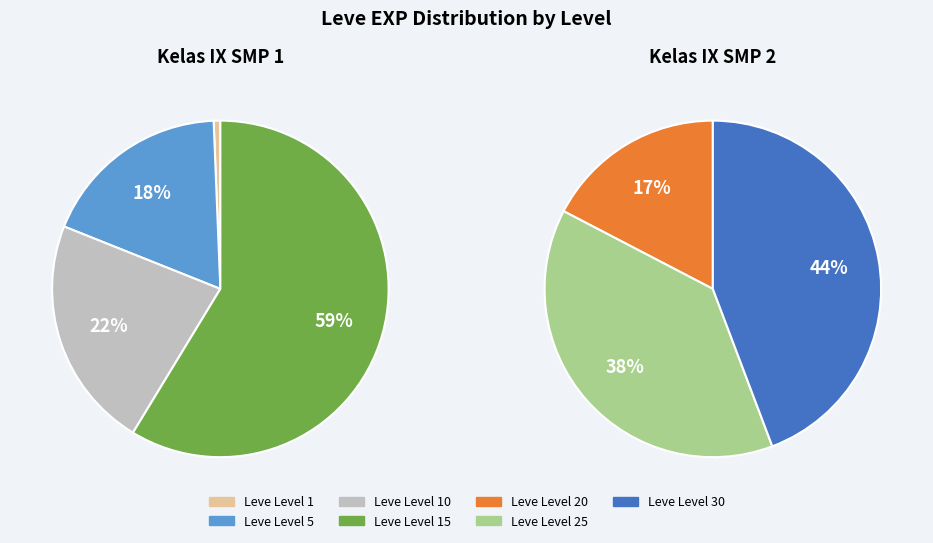

Do 1 and 1 together represent more than half of the pie?

No